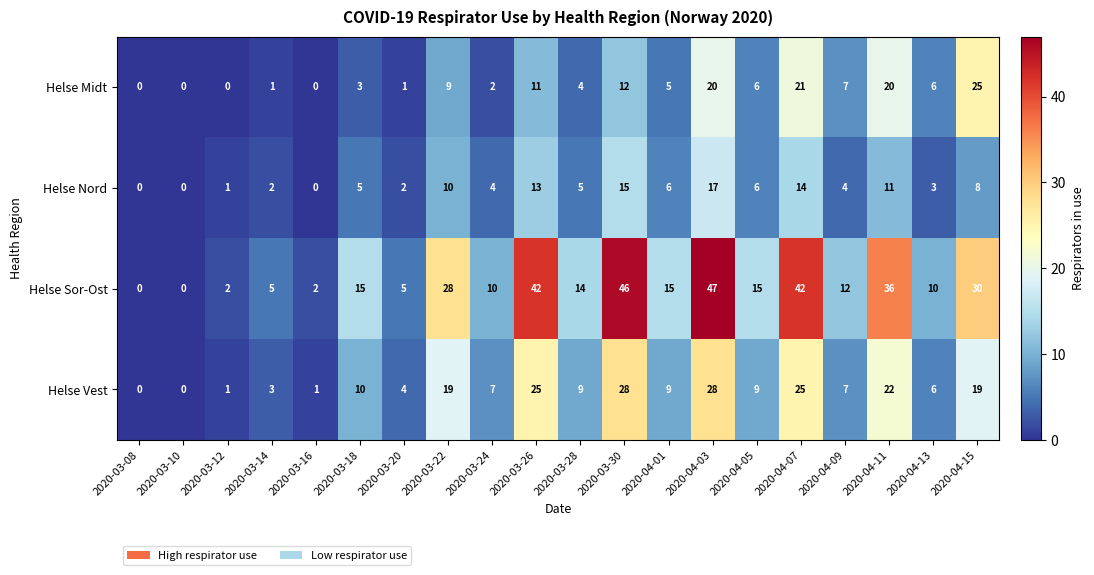

Is it true that Helse Nord equals 0 at 2020-03-16?

True